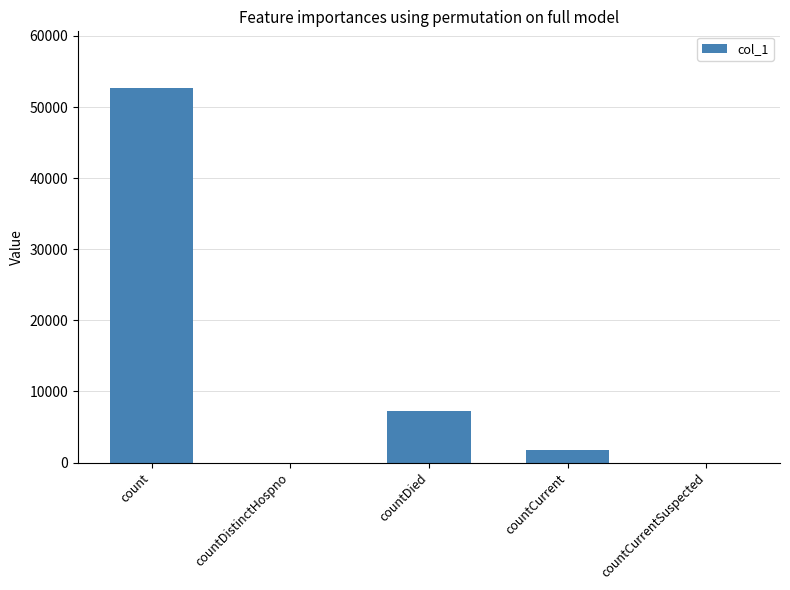

What is the change in value from count to countDied?

-45440